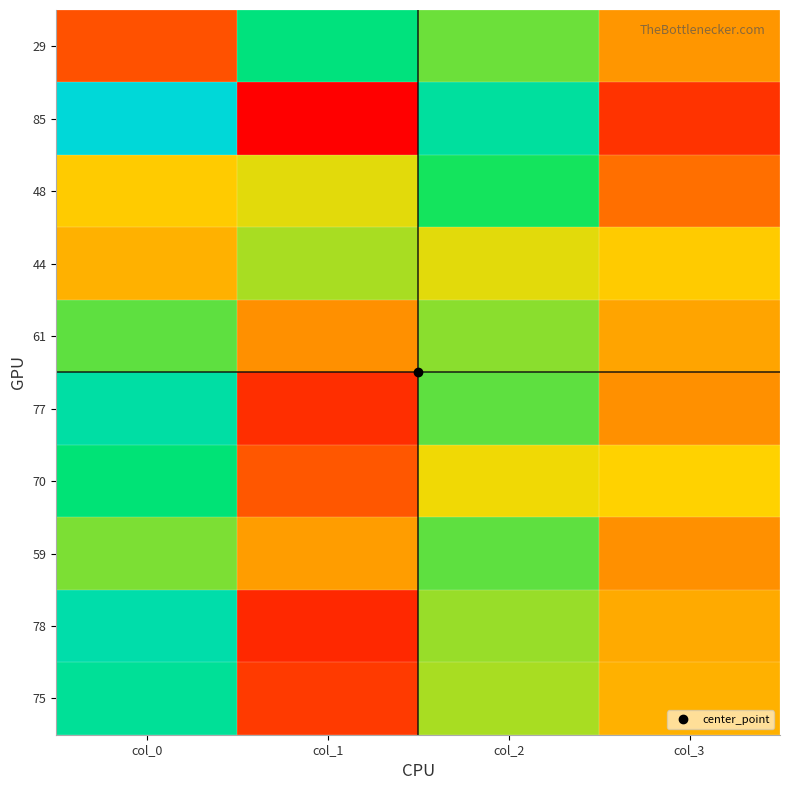

At which category is the sum across all series the highest?

col_0